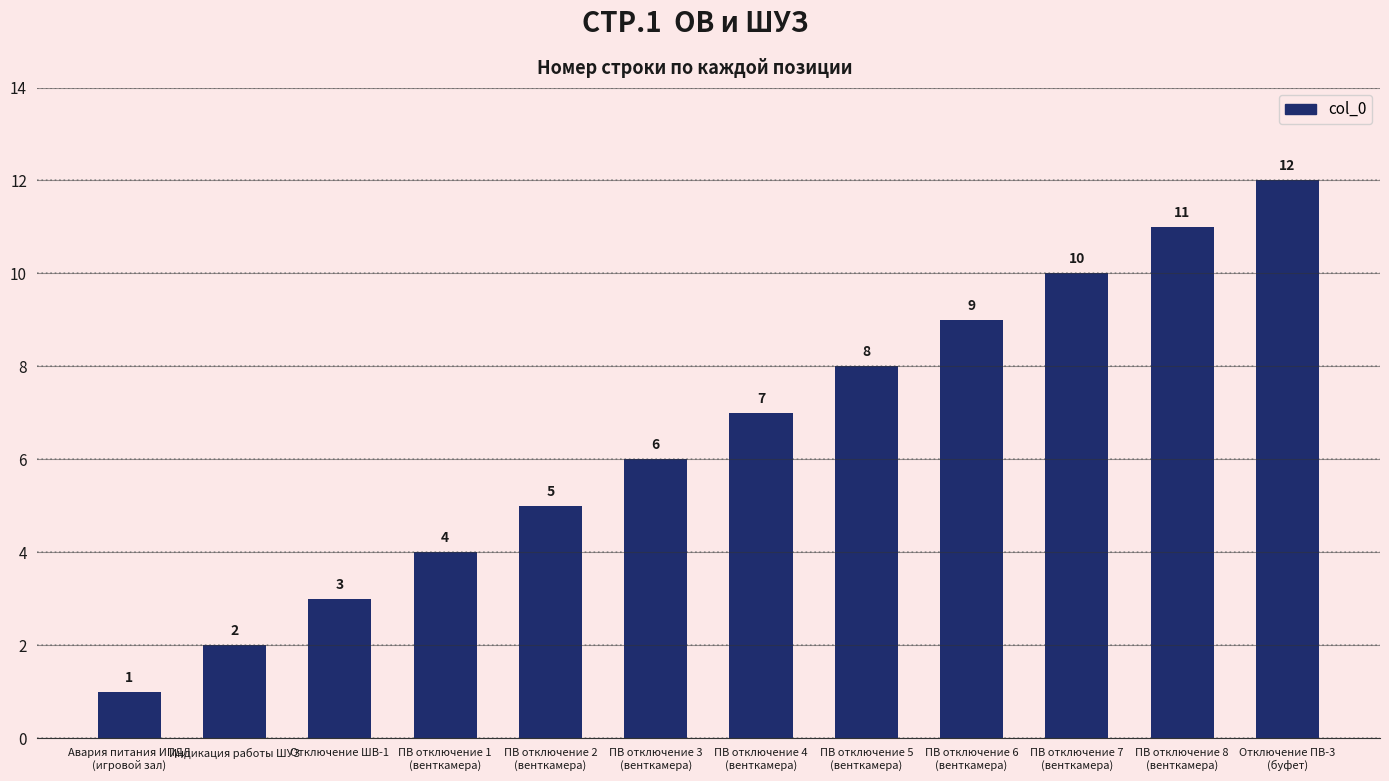

Which has a higher value, ПВ отключение 6
(венткамера) or ПВ отключение 4
(венткамера)?

ПВ отключение 6
(венткамера)